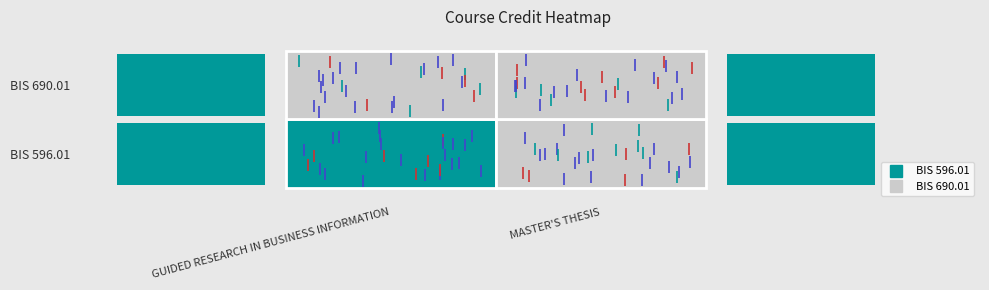

The value of BIS 690.01 at MASTER'S THESIS is 0. True or false?

True